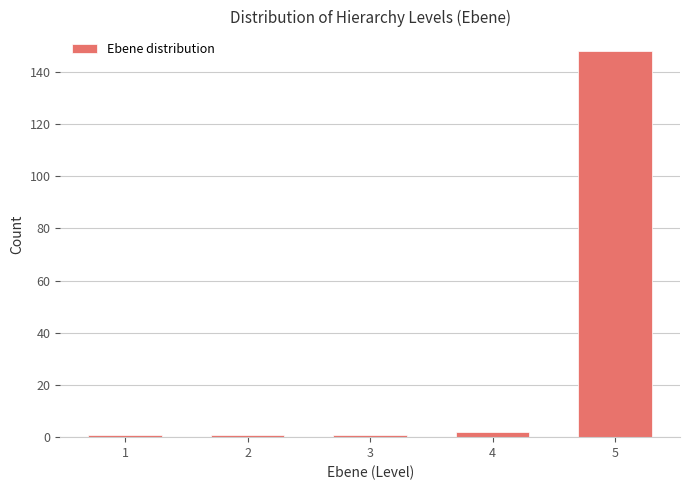

Reading left to right, transcribe all the data shown in this chart.

1	1	1	2	148